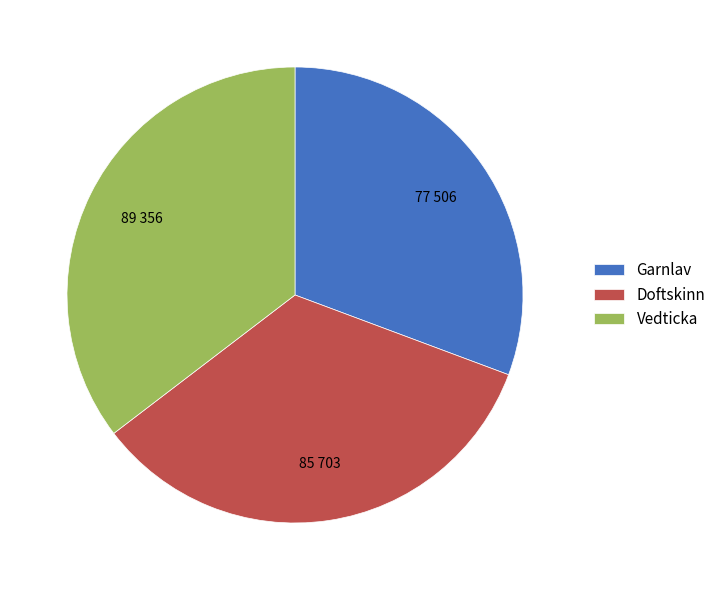

Combined, do Garnlav and Vedticka account for over 50%?

Yes